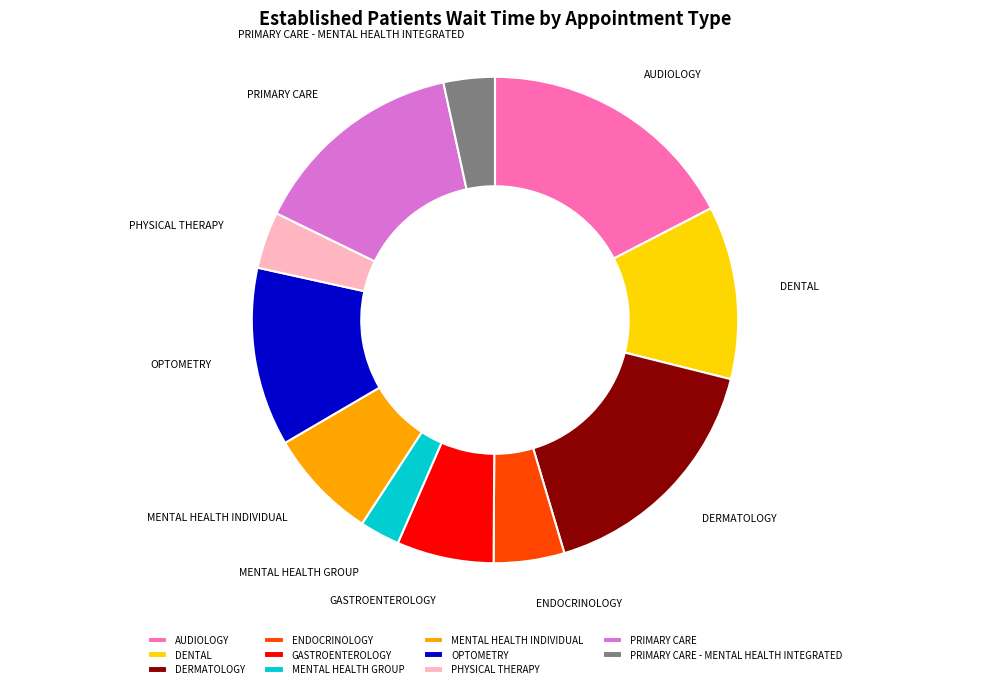

Which slice is the smallest?

MENTAL HEALTH GROUP